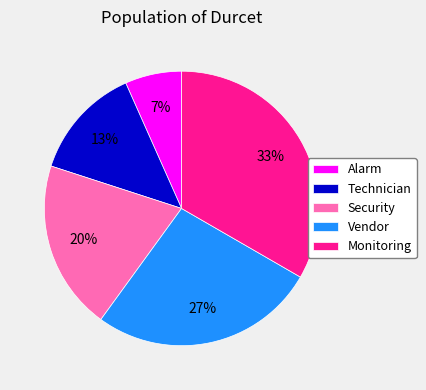

What is the ratio of the value at Alarm to the value at Technician?

0.5